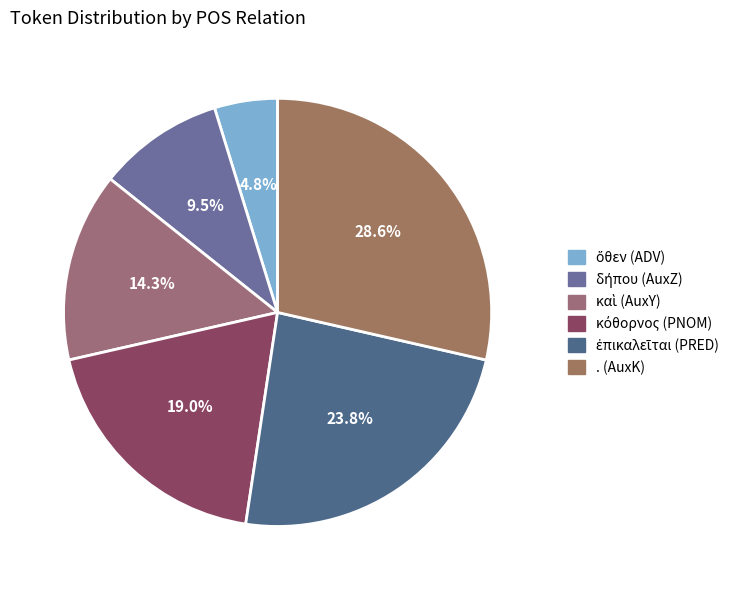

True or false: . (AuxK) accounts for 43% of the total.

False